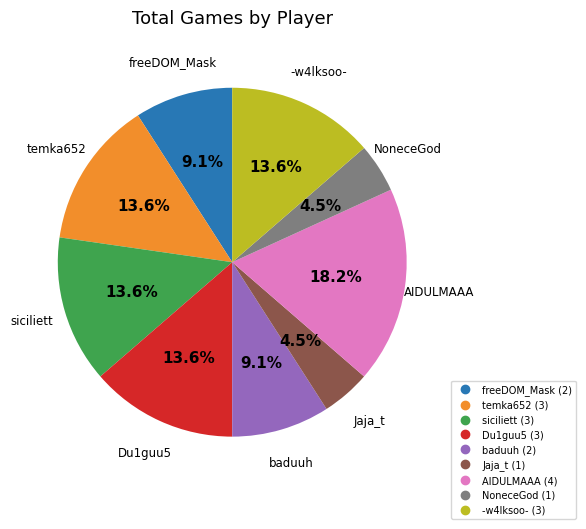

To the nearest percent, what is the difference between the largest and smallest slice percentages?

14%